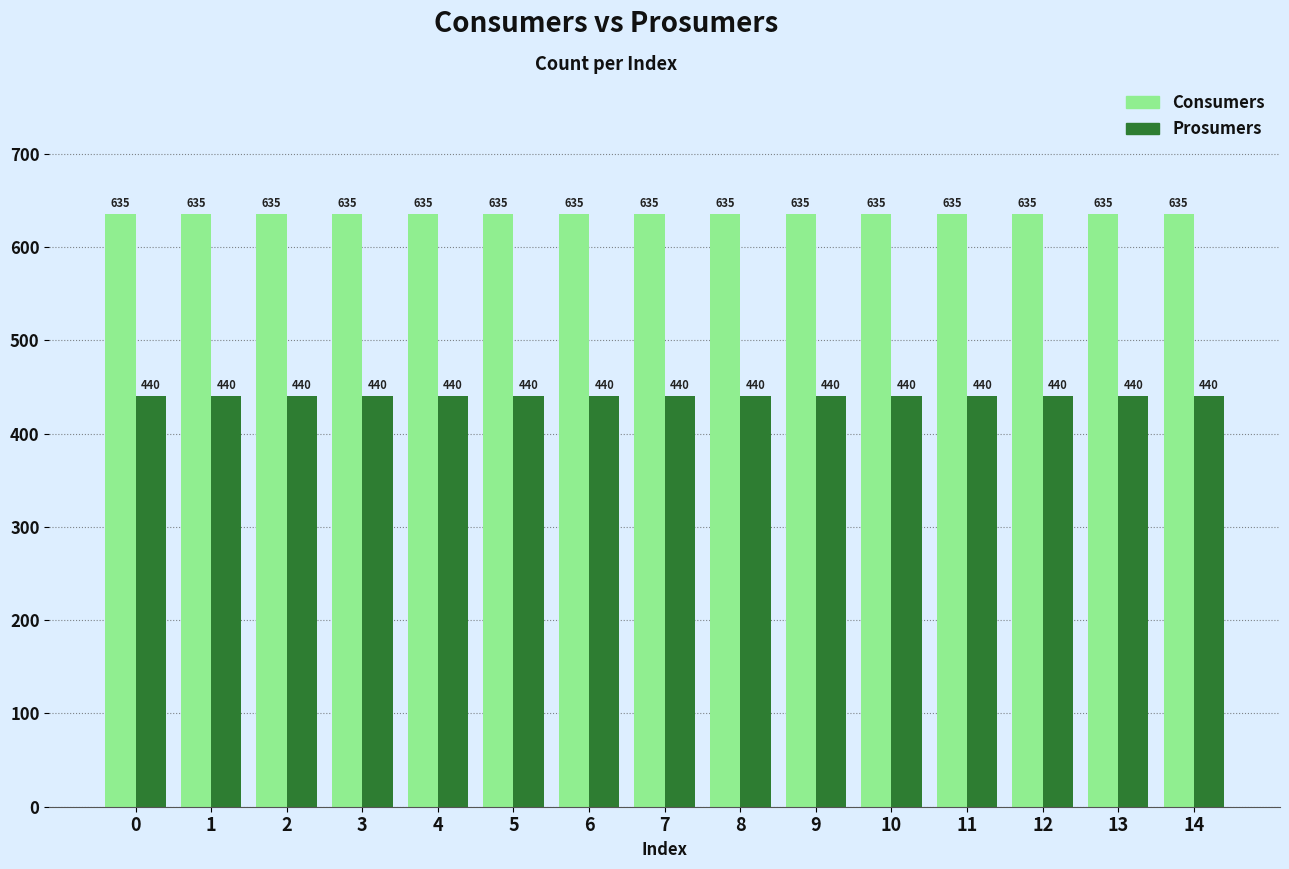

What is the average value of the Prosumers series?

440